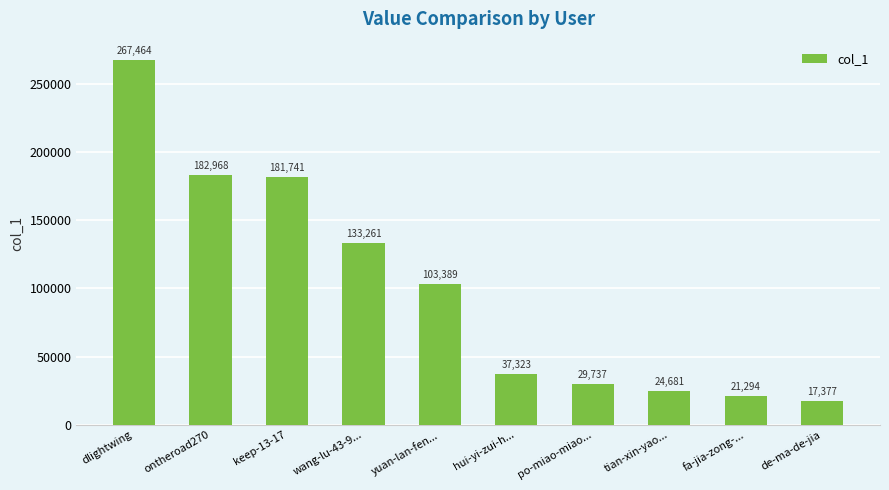

What is the approximate value at tian-xin-yao..., to the nearest 50?

24700